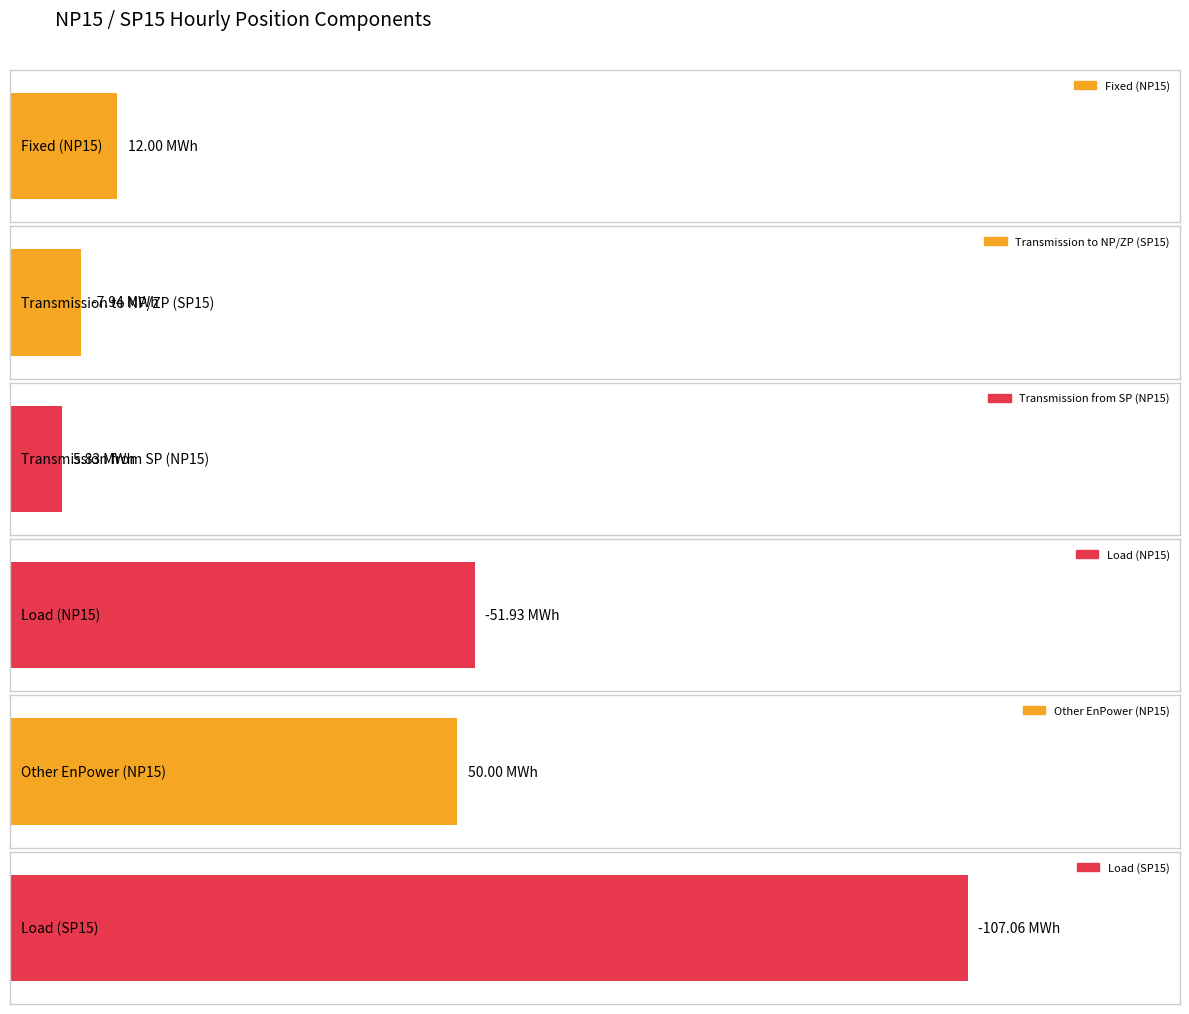

The Transmission from SP (NP15) series shows 11.6 at 5. True or false?

False